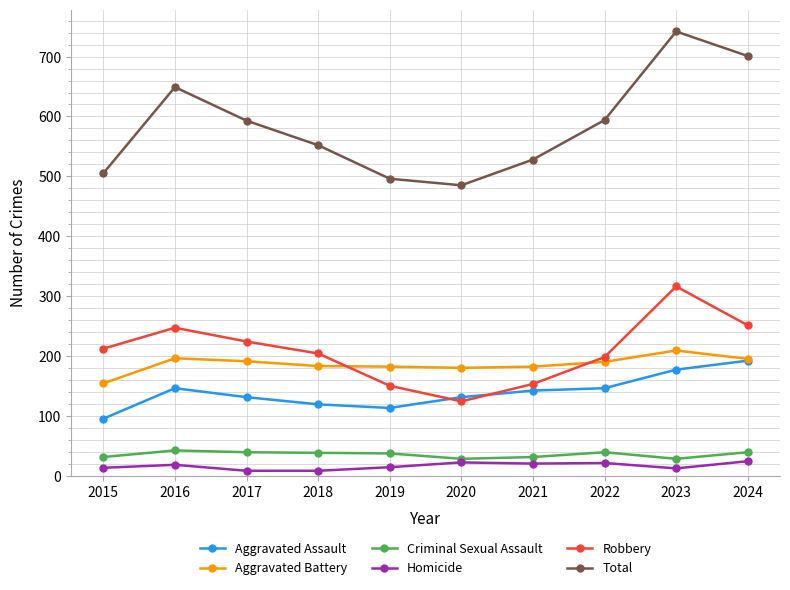

True or false: Total and Criminal Sexual Assault intersect in this chart.

False